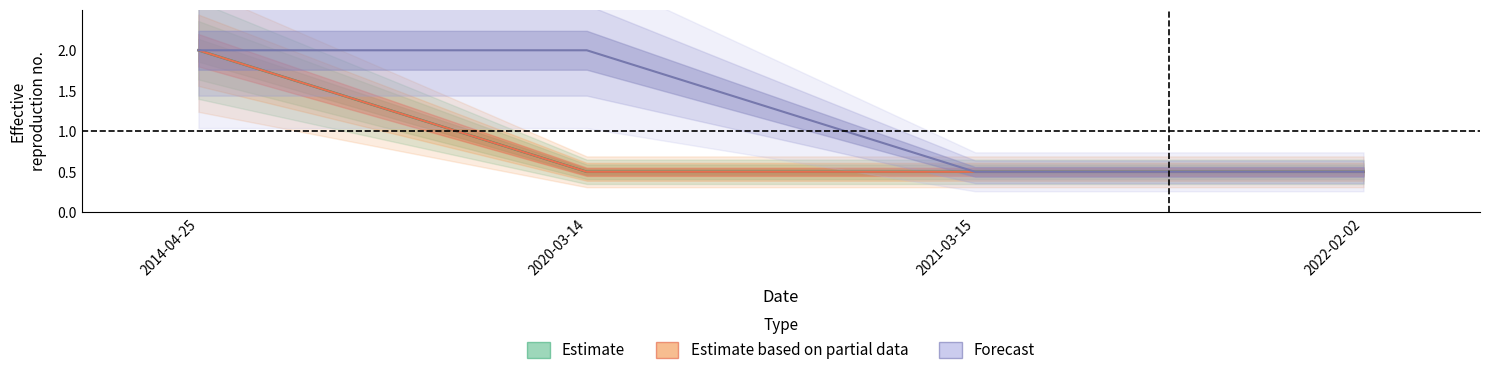

Which category has the highest value in the Taxonsorteringsordning series?

2014-04-25